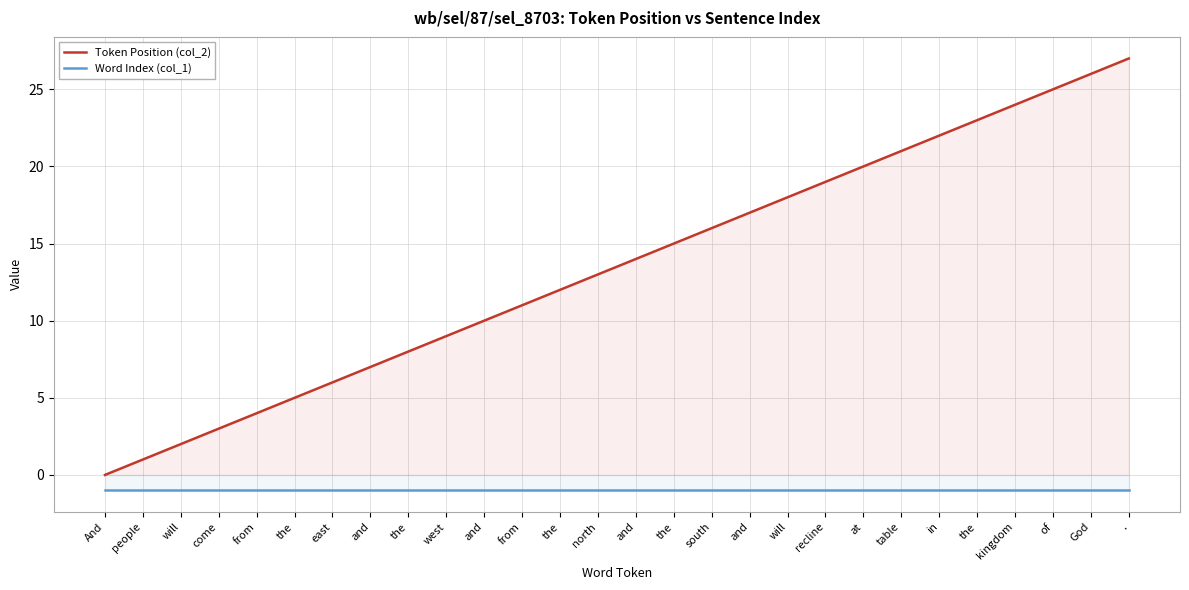

What is the average value of the Token Position (col_2) series?

14